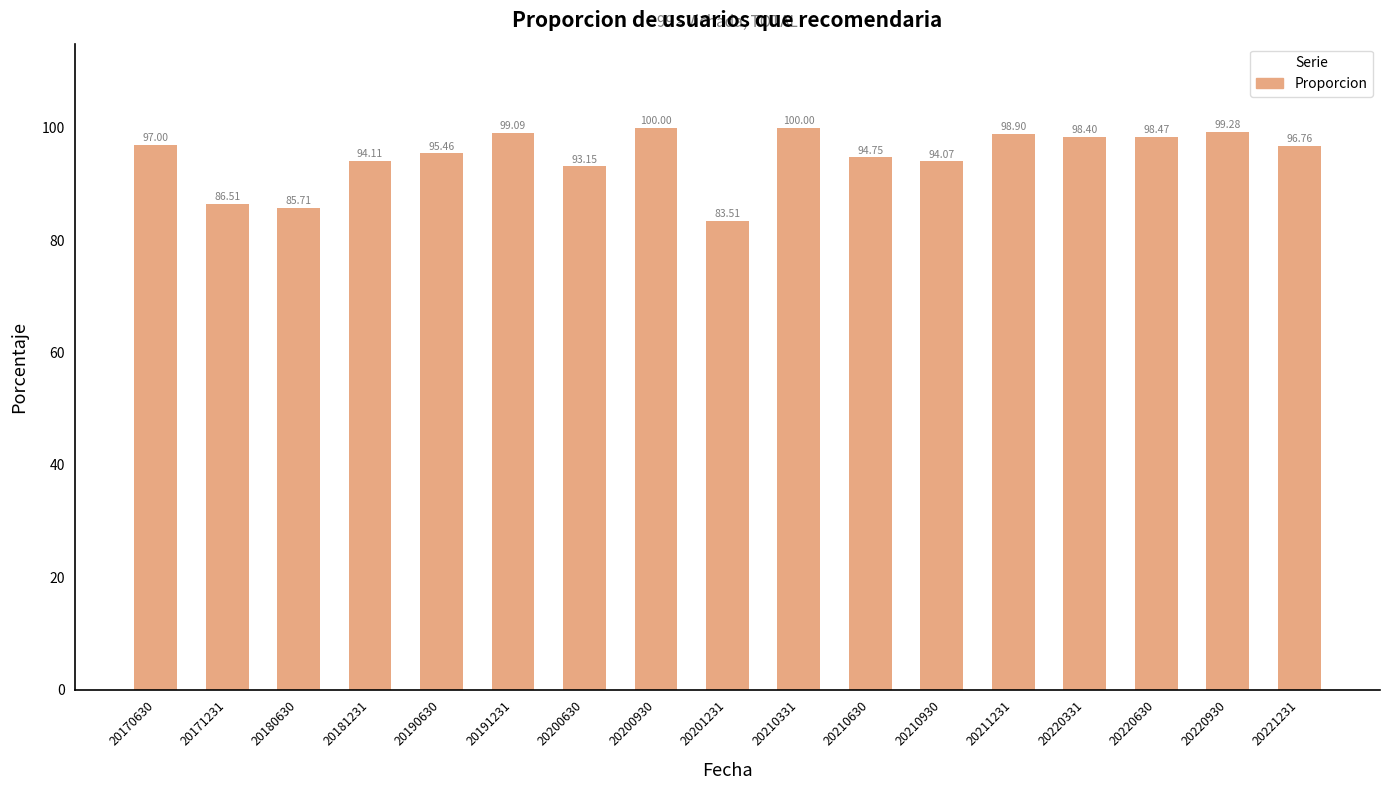

What is the value of the 17th bar from the left?

96.8